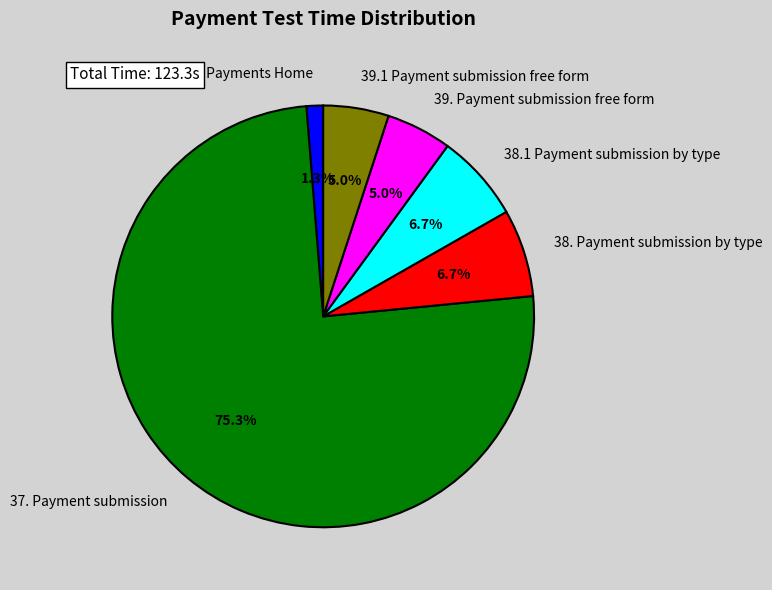

Does any single category account for the majority?

Yes